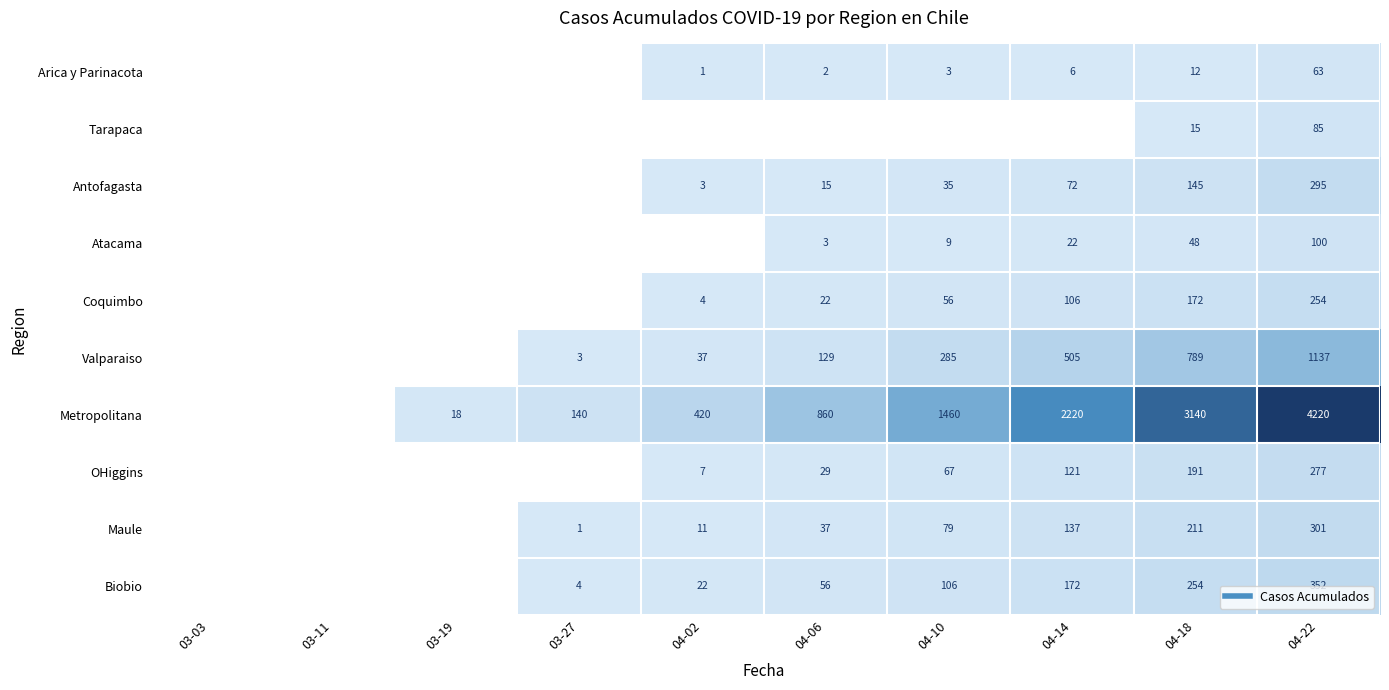

How many positive values does the OHiggins series have?

6